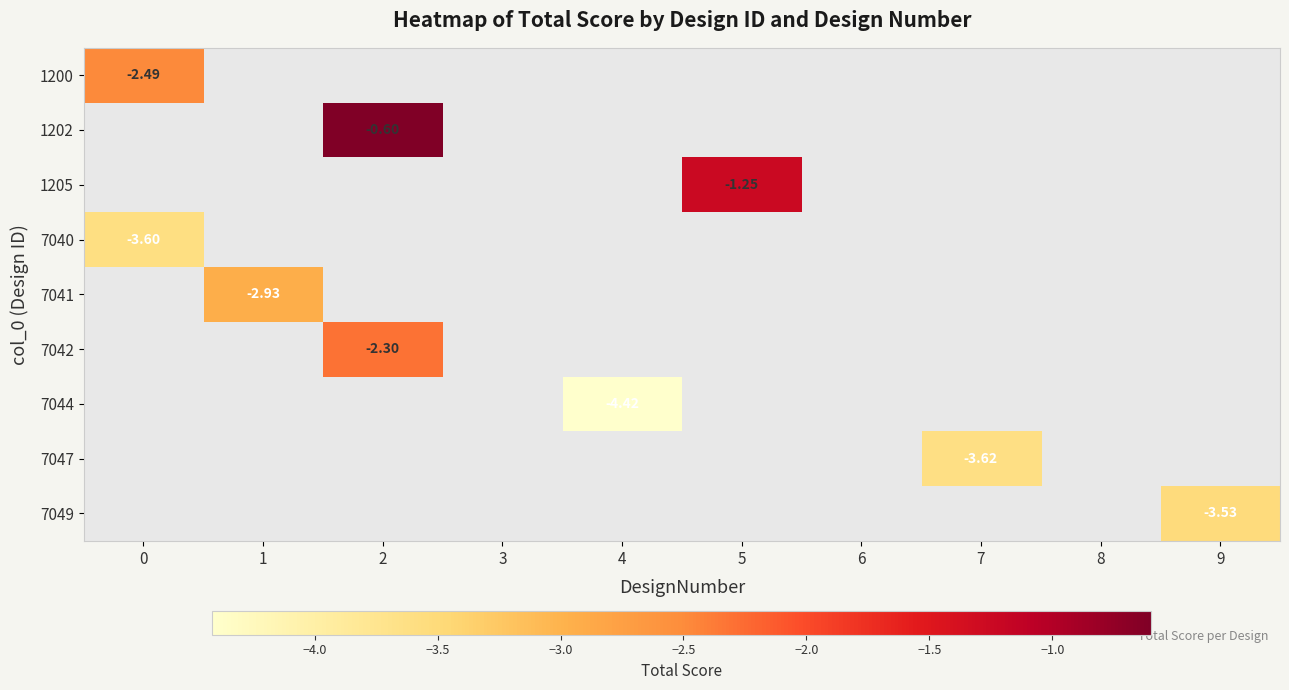

Which has a higher value, 0 or 1?

1